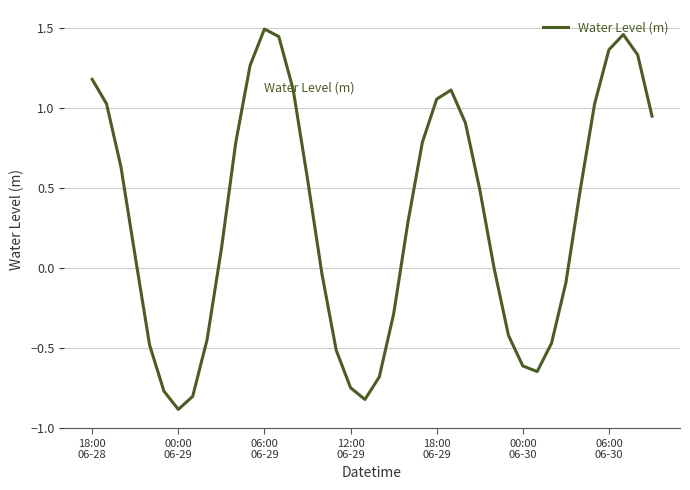

What is the difference between the maximum and minimum values?

2.4